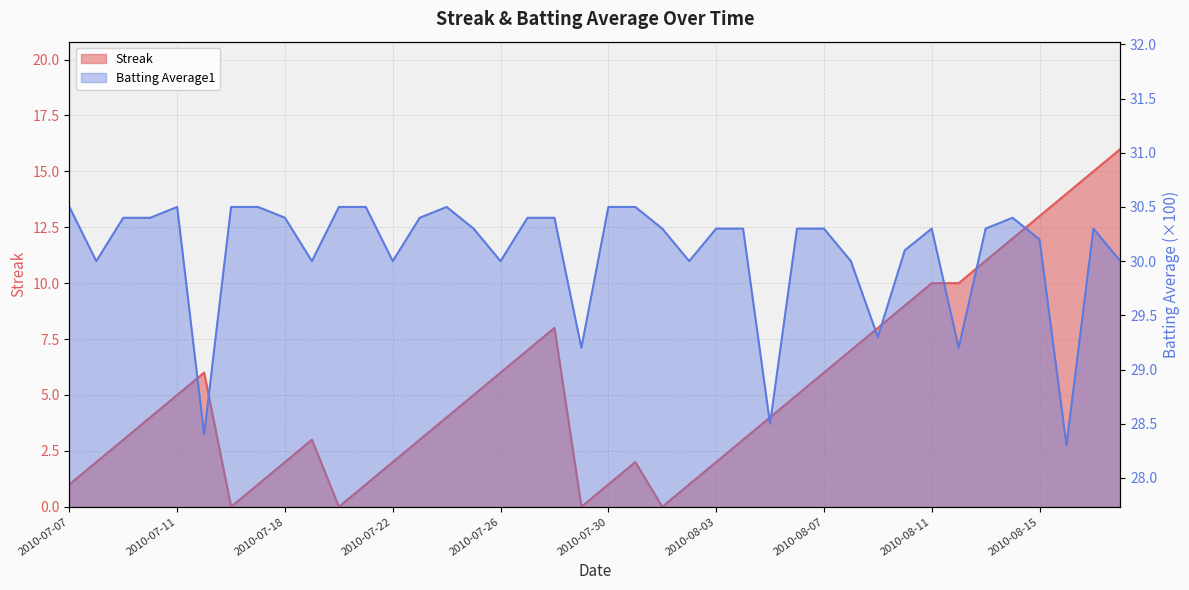

How many series are shown in this chart?

2